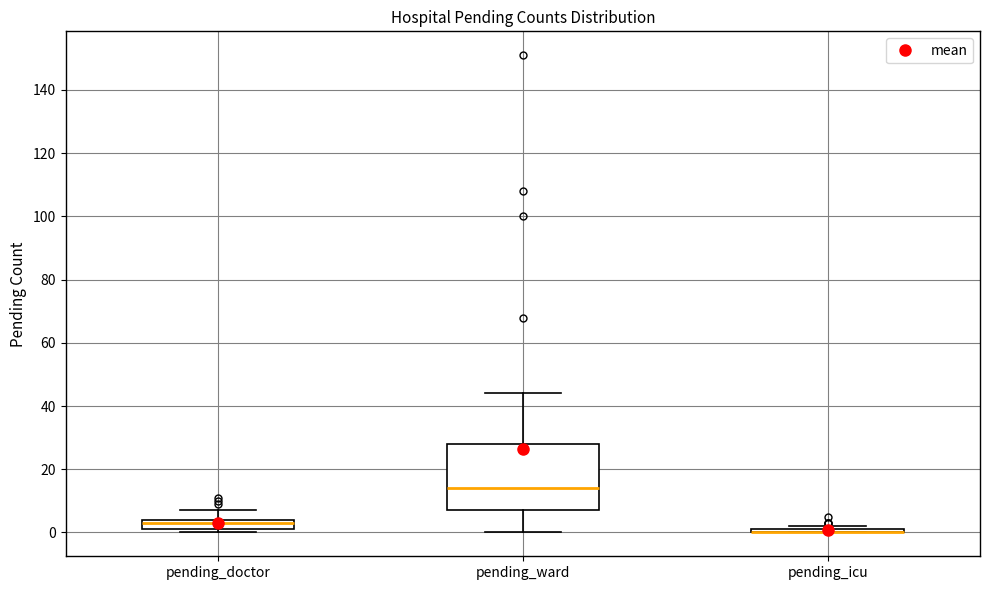

Where is the upper edge of the box for pending_icu on the y-axis? The values are not printed on the chart, so give them approximately, as read against the axis.

2